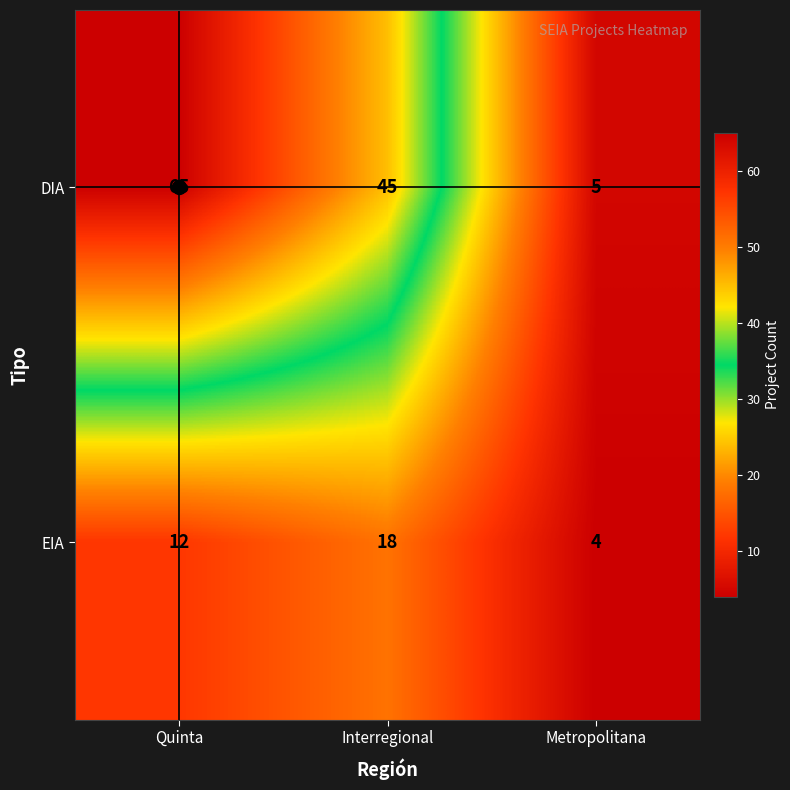

Is it true that EIA equals 12 at Quinta?

True